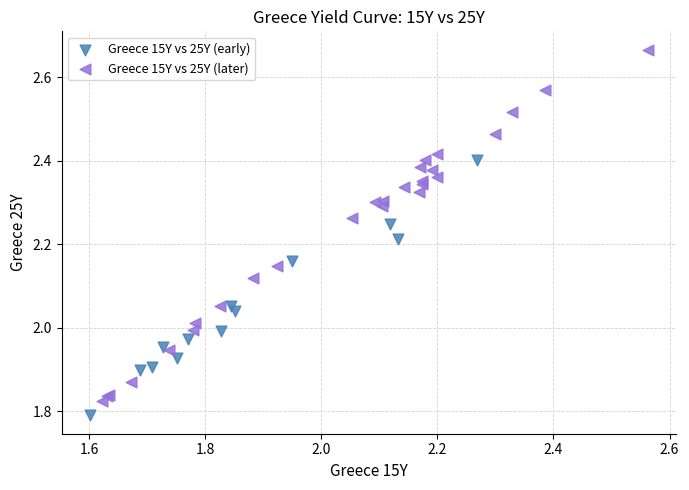

Which series has the widest spread of Y values?

Greece 15Y vs 25Y (later)